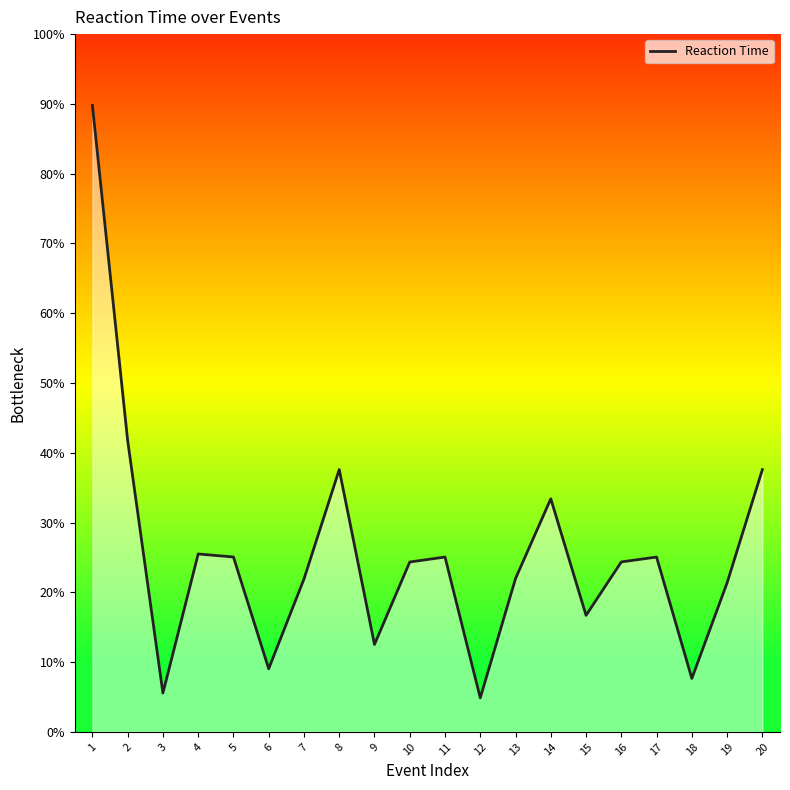

Does the chart have visible grid lines?

No